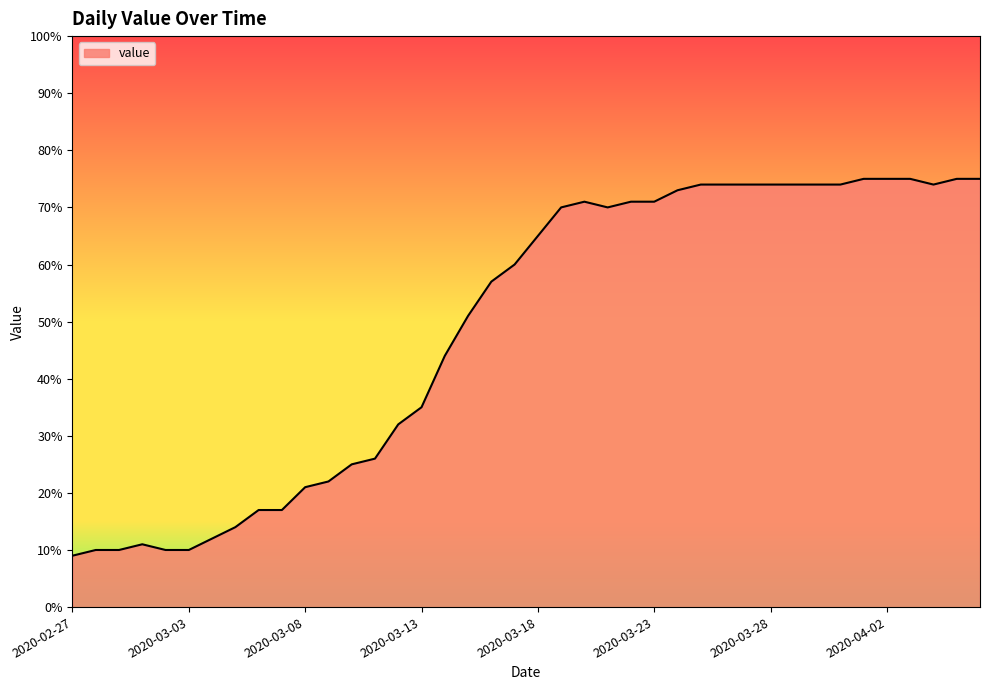

What is the difference between the maximum and minimum values?

66